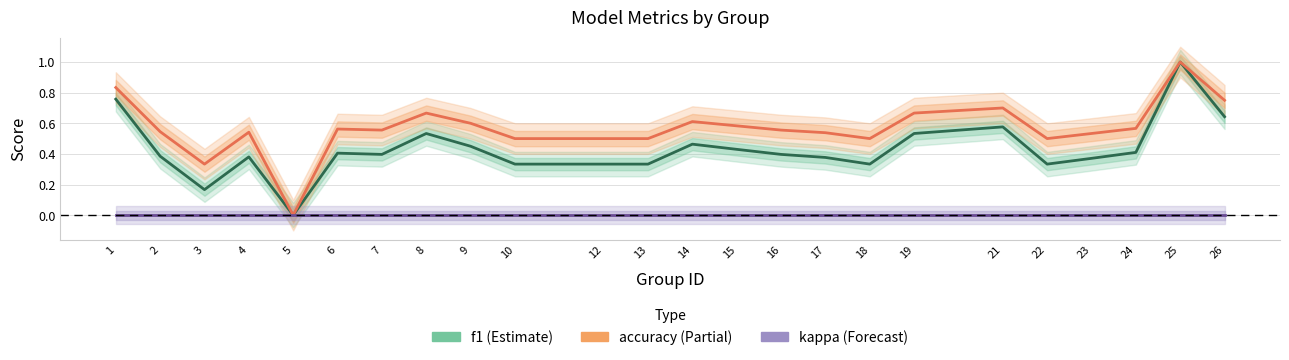

Between 5 and 12, which series saw the biggest shift?

accuracy